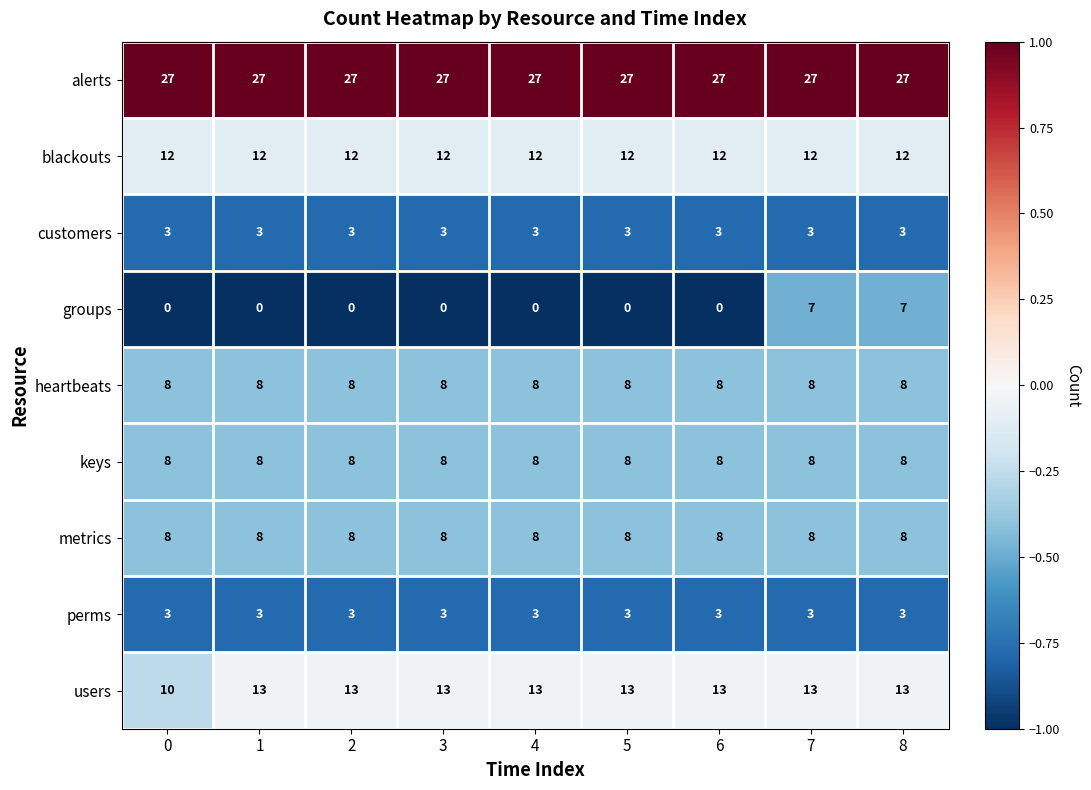

What is the sum of all heartbeats values?

72